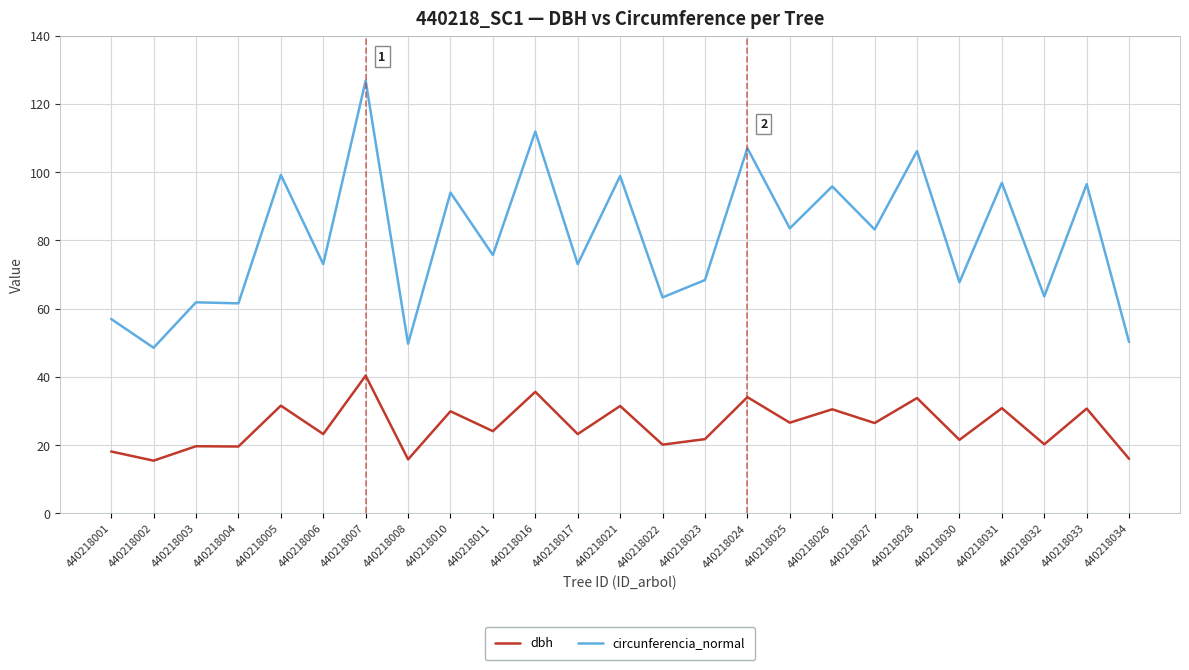

Which series has the largest range (max minus min)?

circunferencia_normal